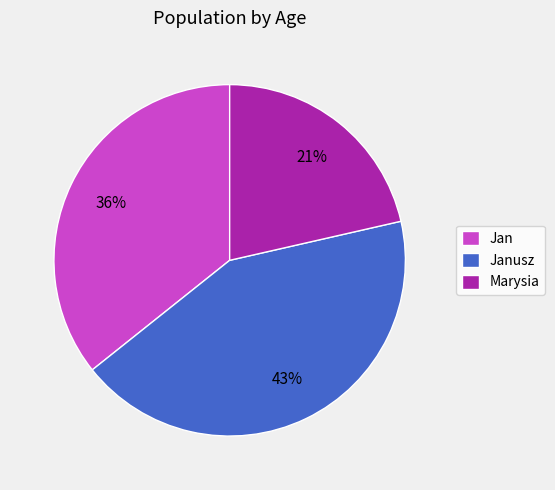

What percentage is the Janusz slice, to the nearest percent?

43%